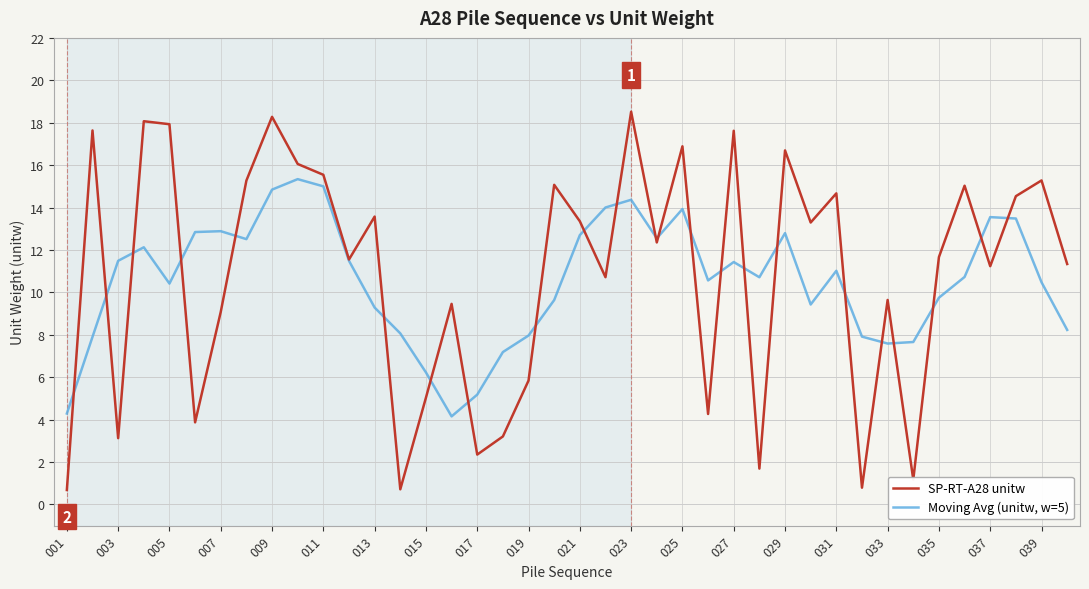

How many lines are shown in the chart?

2